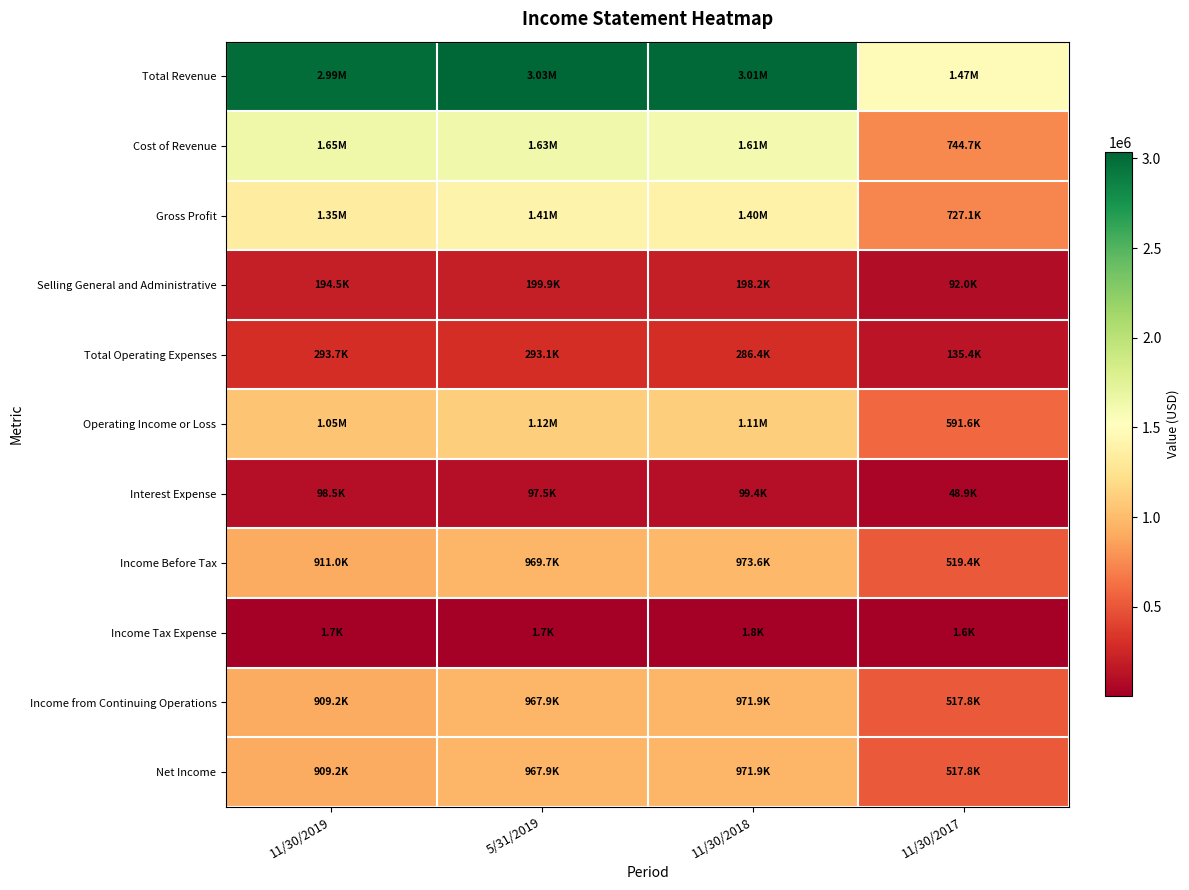

Which series has the largest total across all categories?

Total Revenue